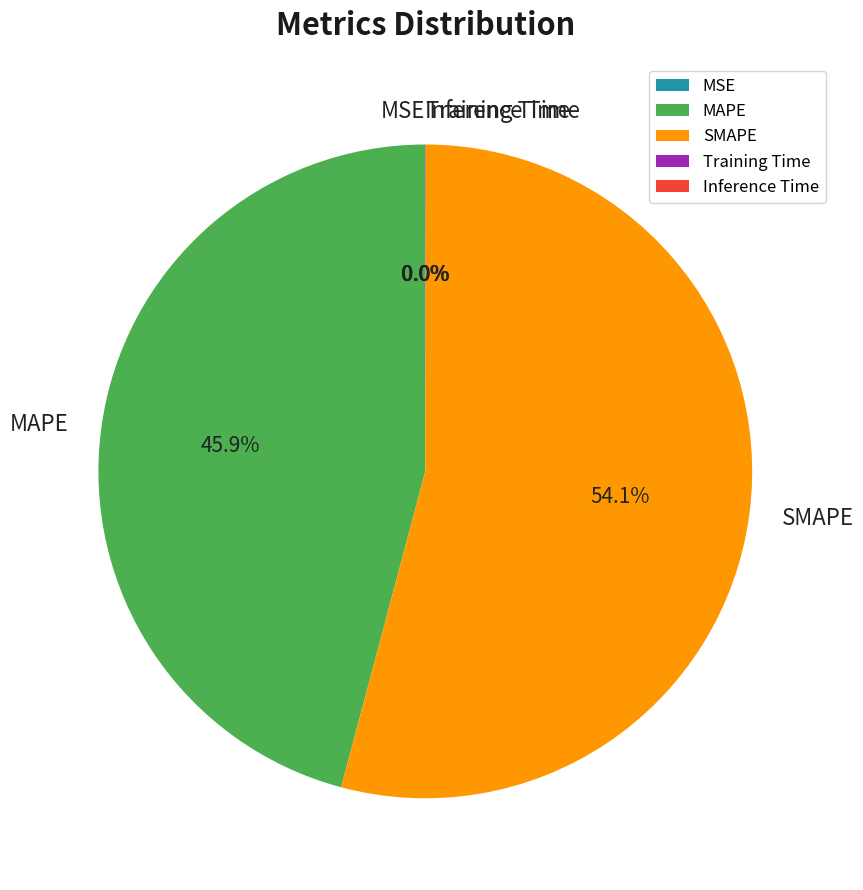

Does any single category account for the majority?

Yes